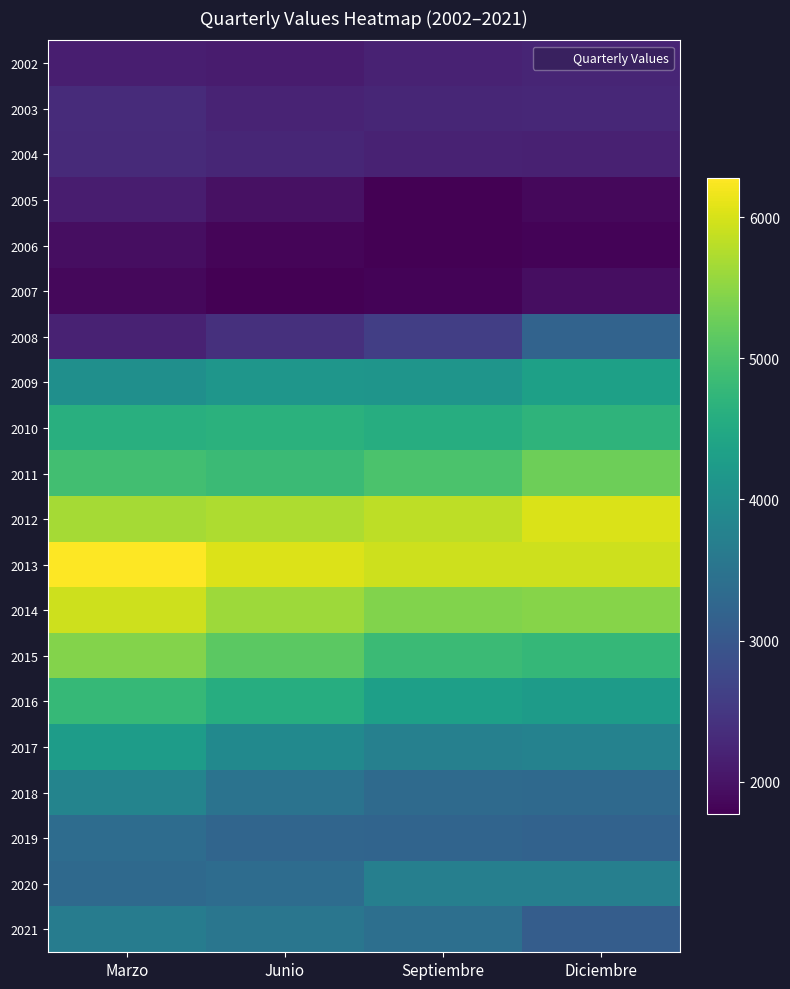

List the series in order of their peak value, highest first.

2013, 2012, 2014, 2015, 2011, 2016, 2010, 2009, 2017, 2018, 2020, 2021, 2019, 2008, 2003, 2004, 2002, 2005, 2006, 2007